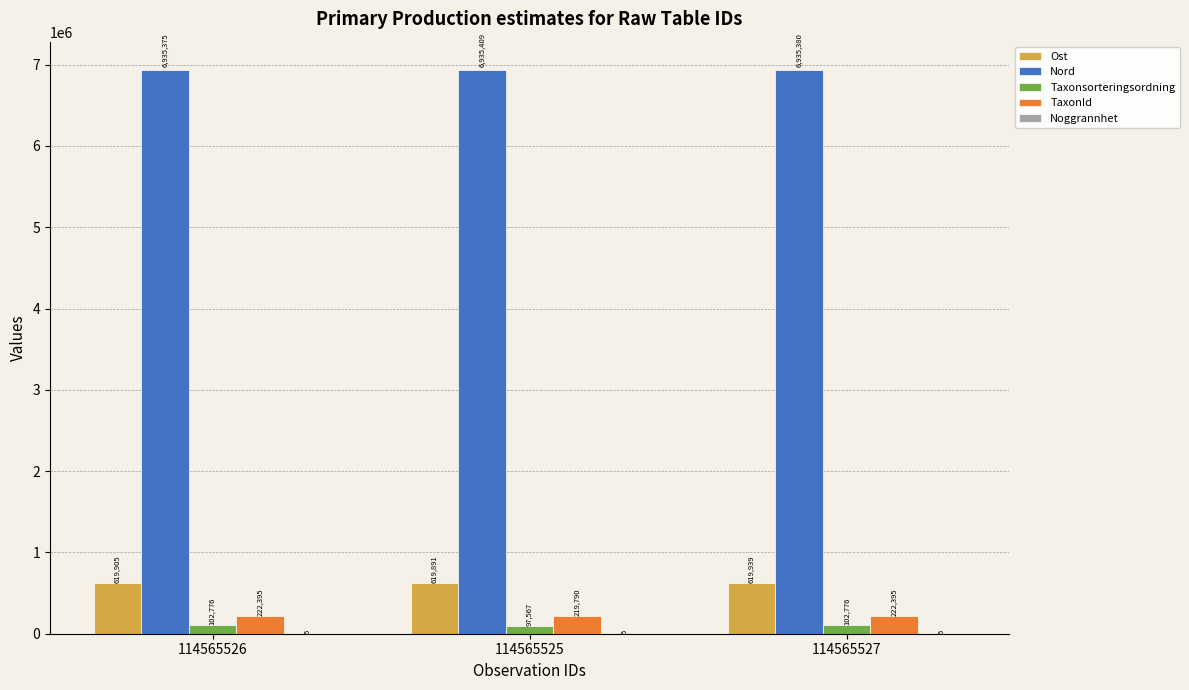

What value does the Ost series have at 114565527, to the nearest 10?

619940